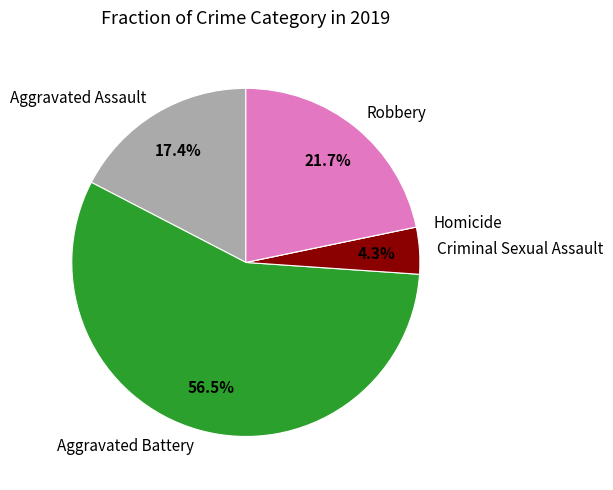

Which category has the biggest portion of the pie?

Aggravated Battery